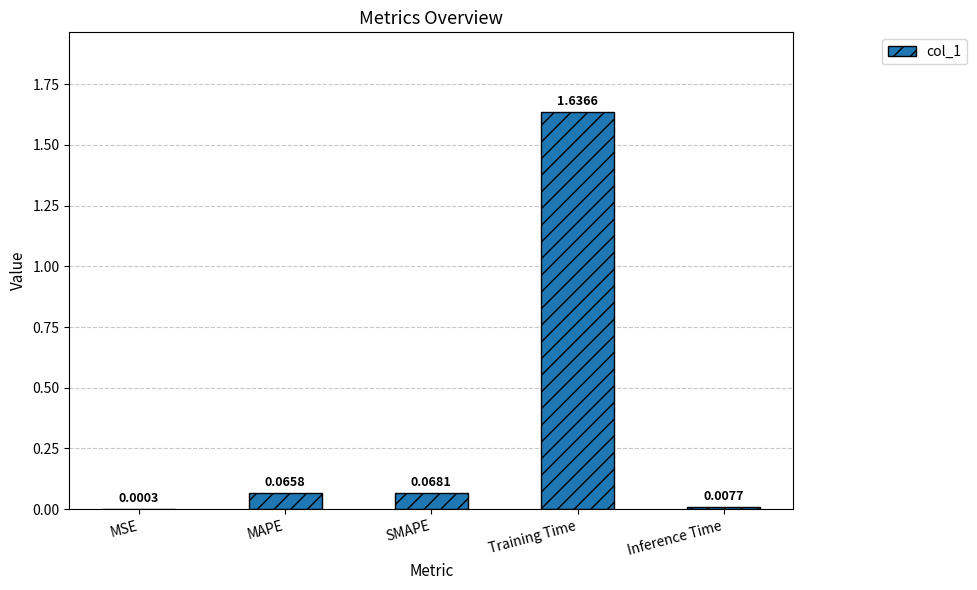

Between Training Time and SMAPE, which is larger?

Training Time